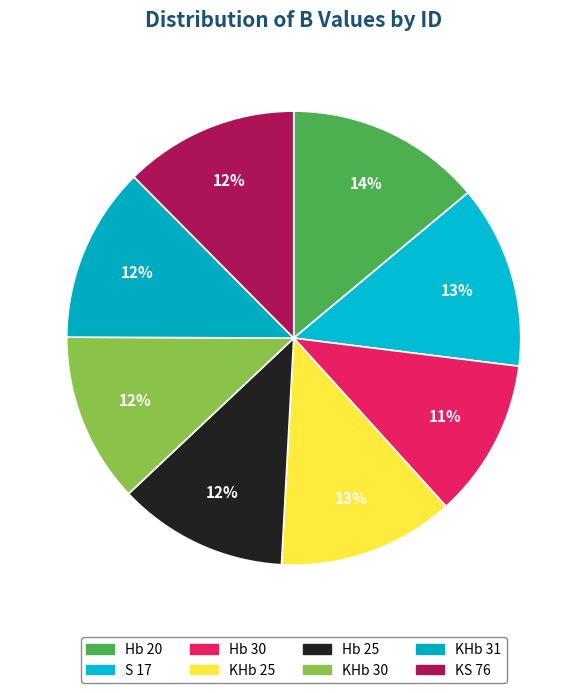

Does Hb 25 represent more than half of the total?

No